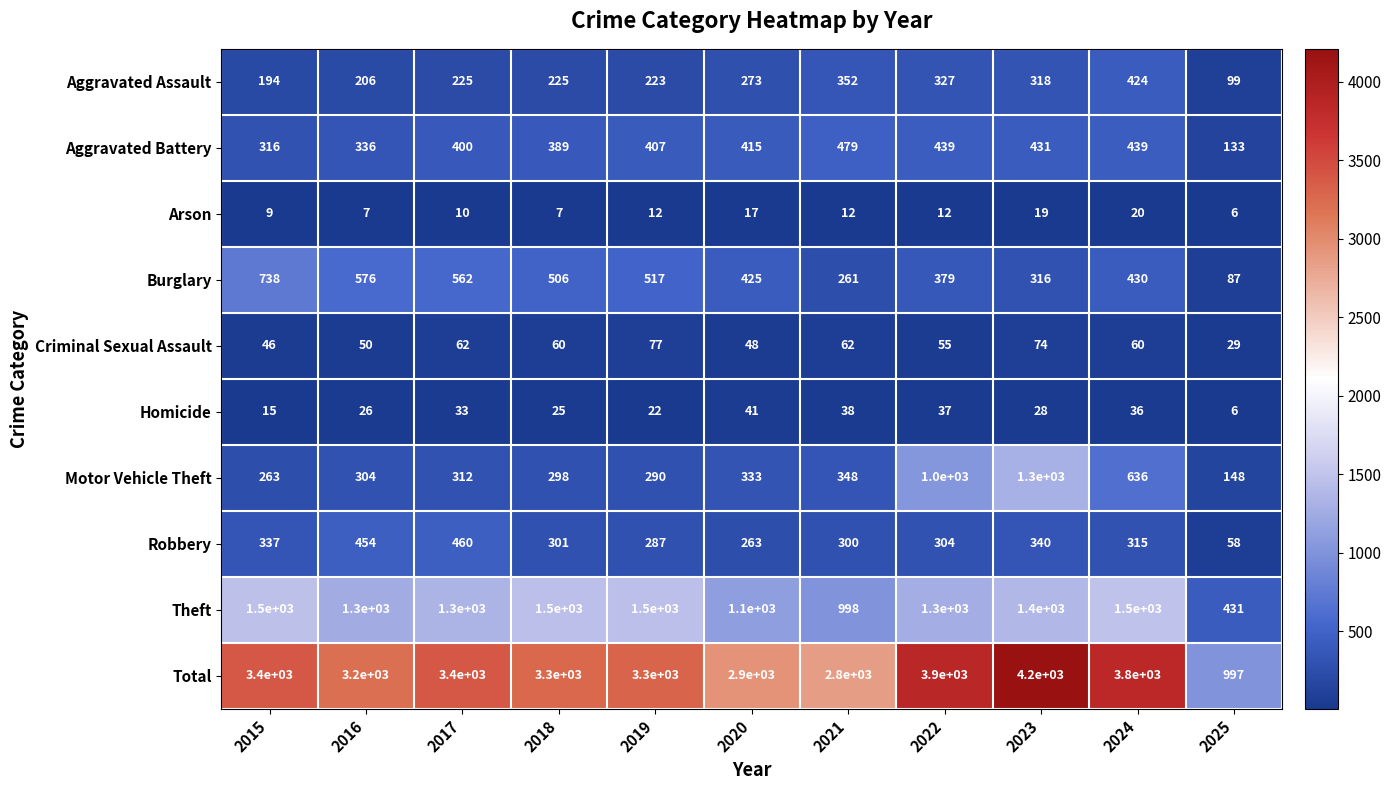

At 2018, list the series in order from largest to smallest.

Total, Theft, Burglary, Aggravated Battery, Robbery, Motor Vehicle Theft, Aggravated Assault, Criminal Sexual Assault, Homicide, Arson